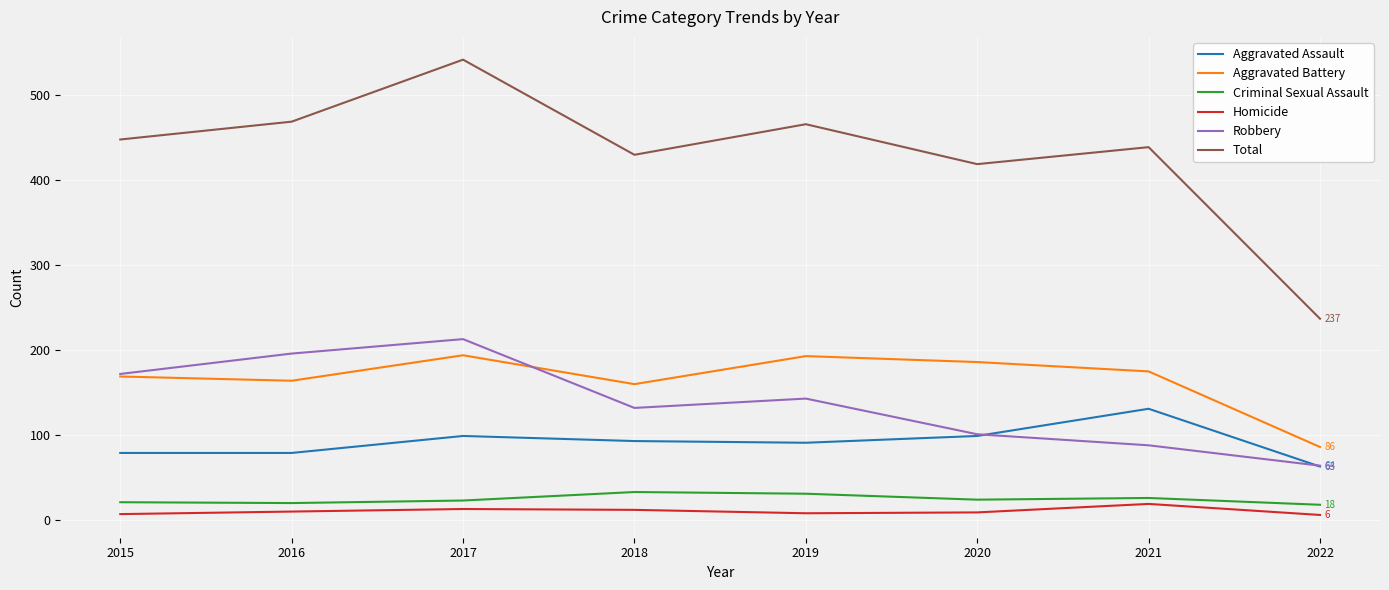

True or false: Criminal Sexual Assault and Aggravated Assault intersect in this chart.

False